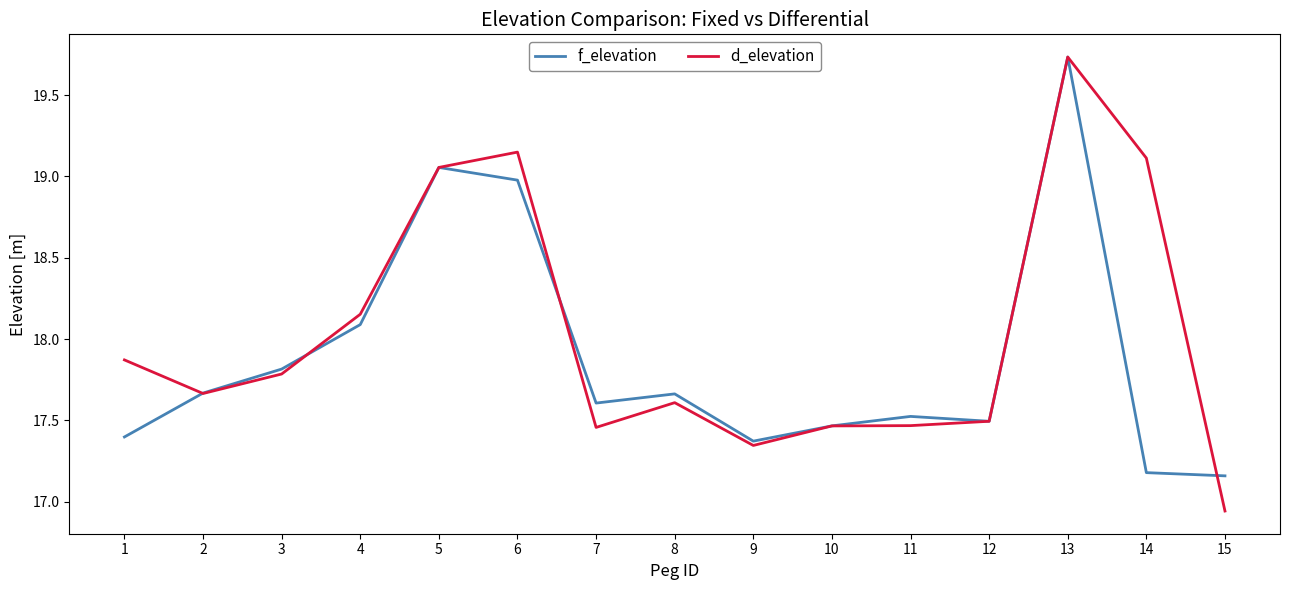

List the series in order of their overall mean, lowest first.

f_elevation, d_elevation